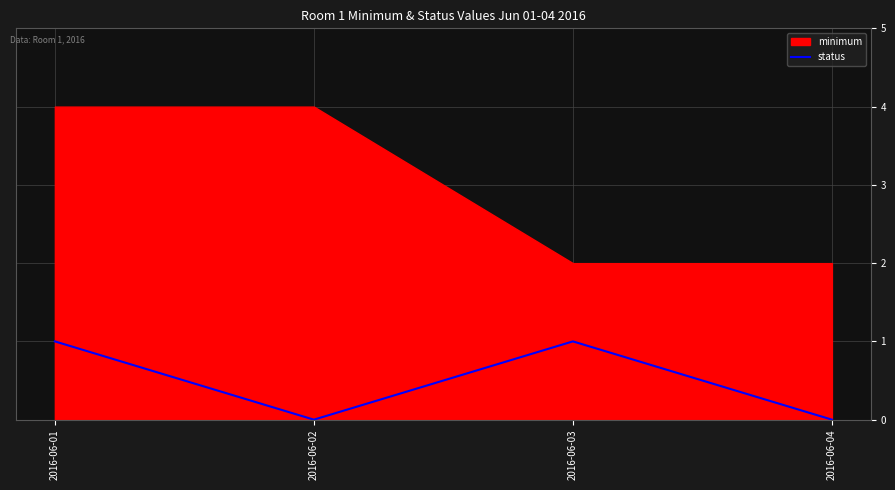

Does the chart display data point markers on the line(s)?

No